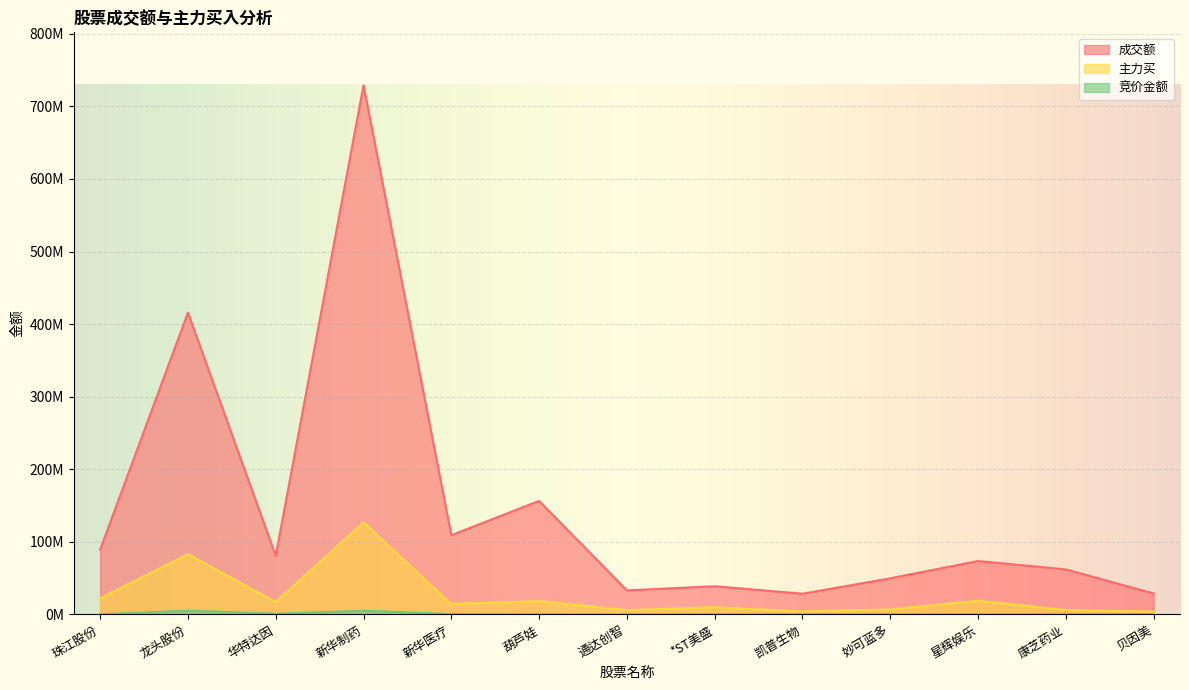

Which series has the largest range (max minus min)?

成交额